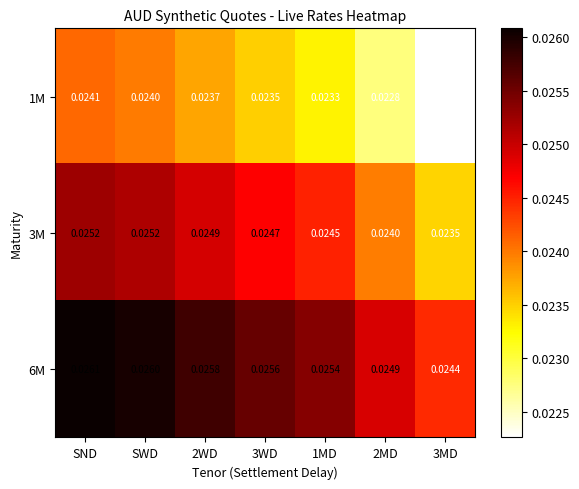

At which category does the chart reach its peak across all series?

SND